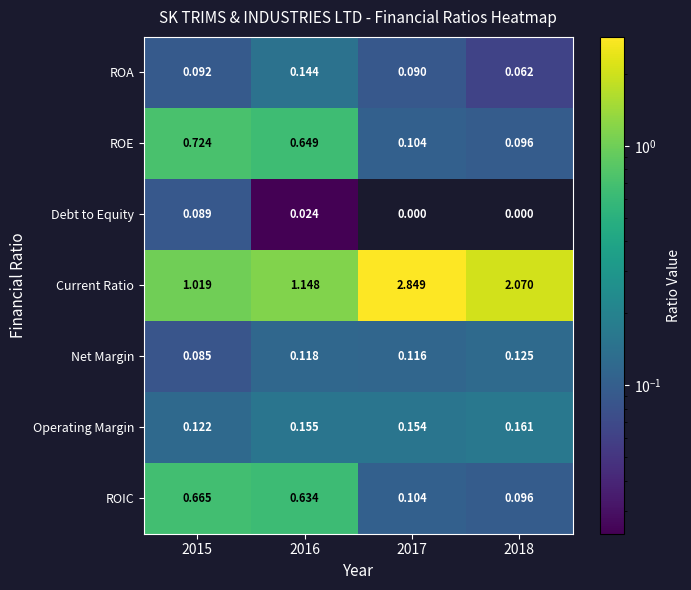

Which series has the widest spread of values?

Current Ratio